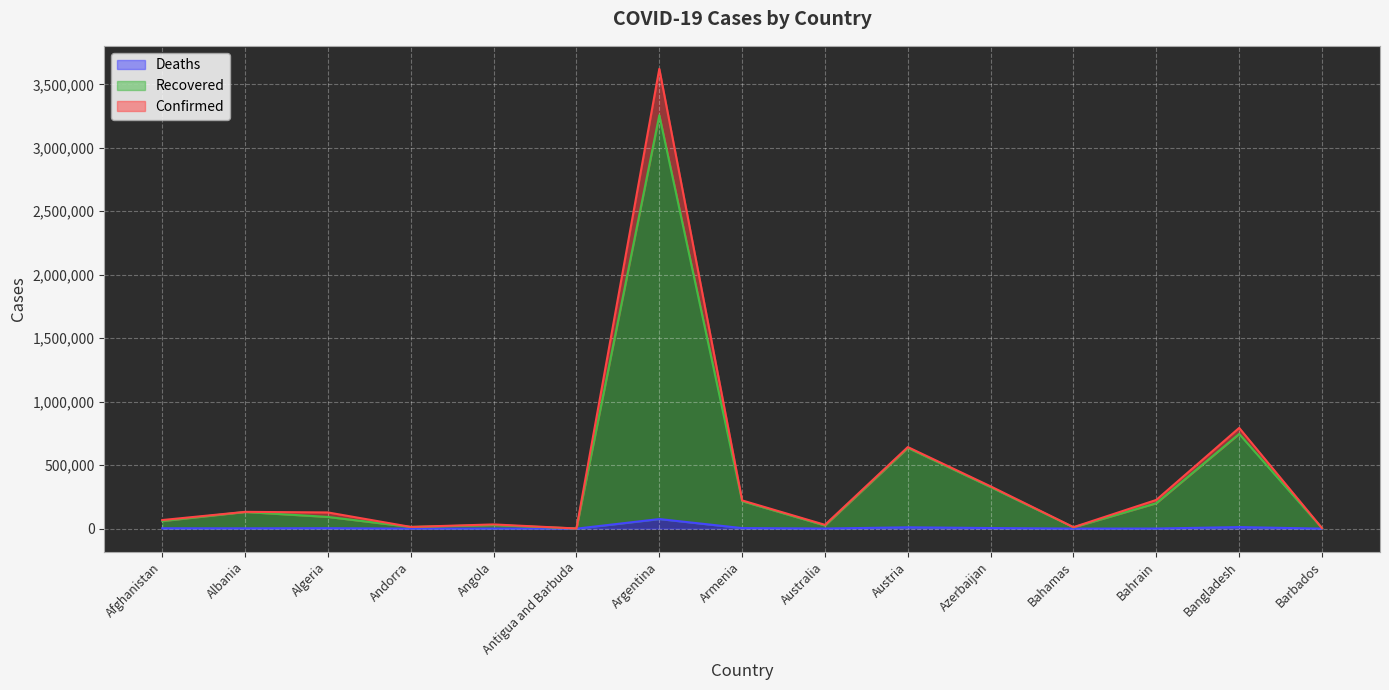

What is the label of the 6th point from the left?

Antigua and Barbuda